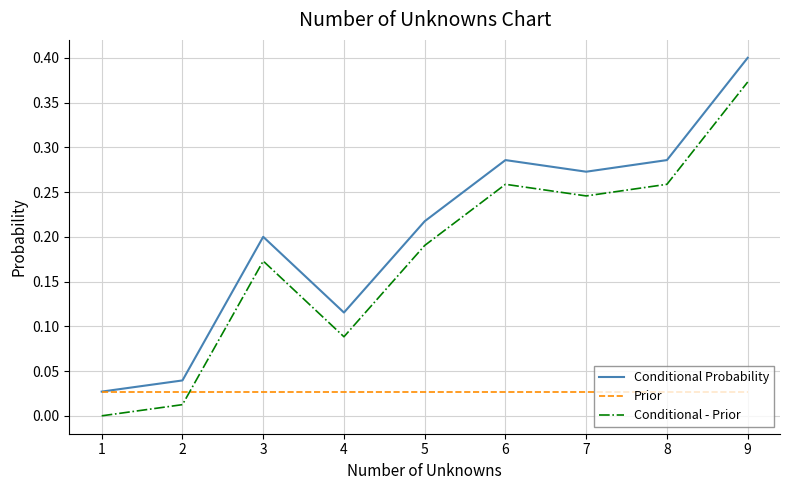

True or false: Conditional Probability has a value of 0.7 at 9.

False